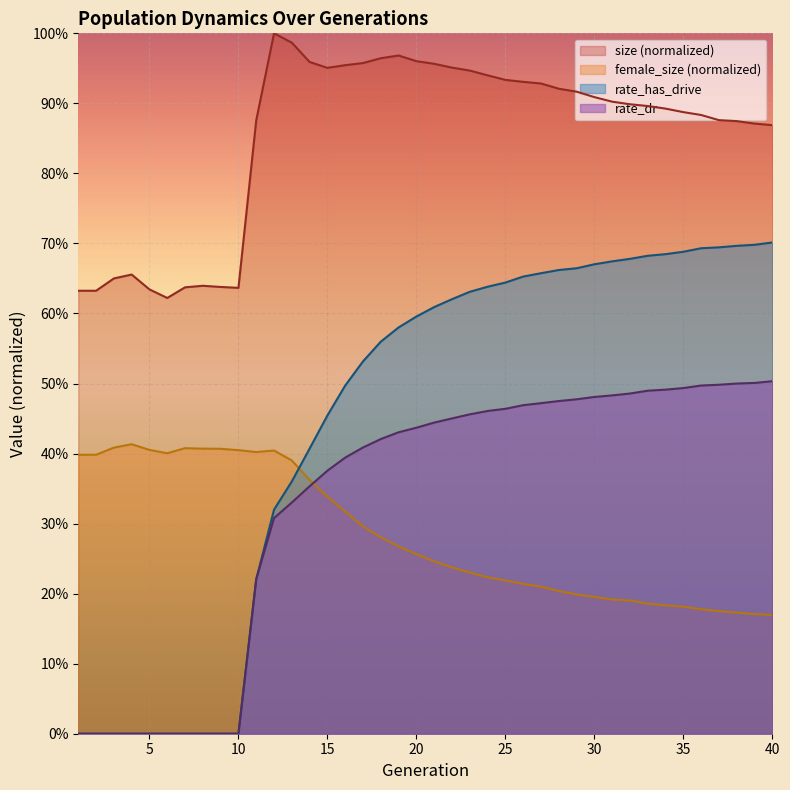

True or false: size has a value of 0.9 at 3.

False